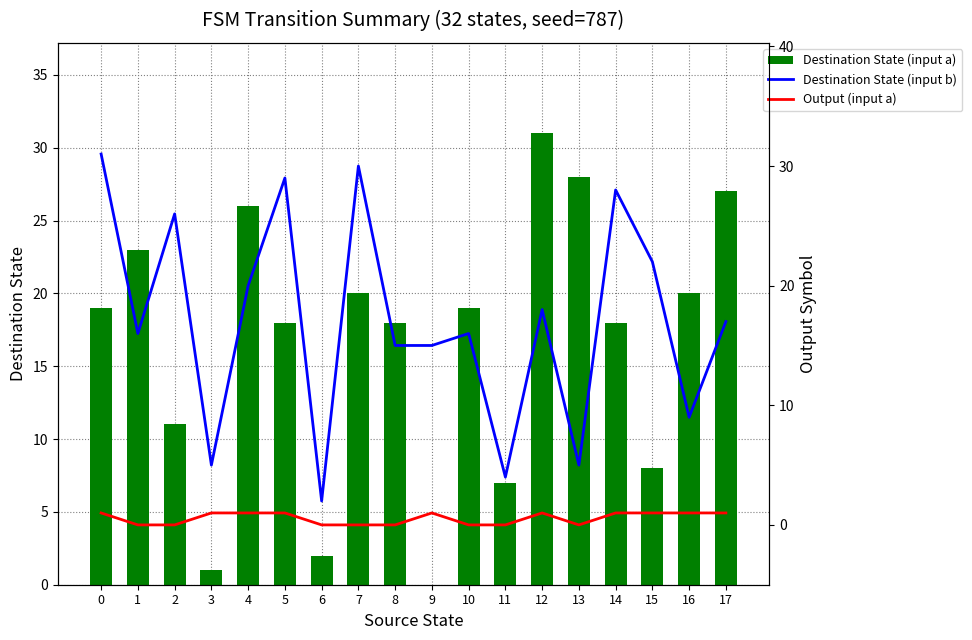

What is the sum of the Destination State (input a) values at 3 and 1?

24